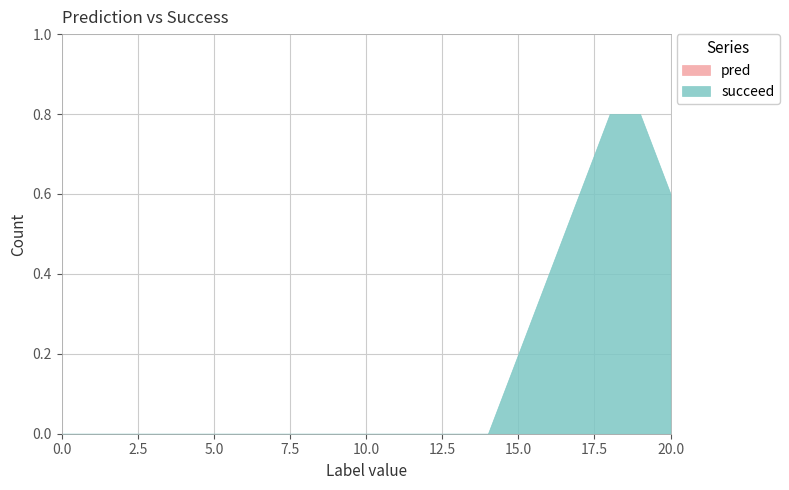

Is the value of pred at 20 greater than the value of succeed at 18?

No